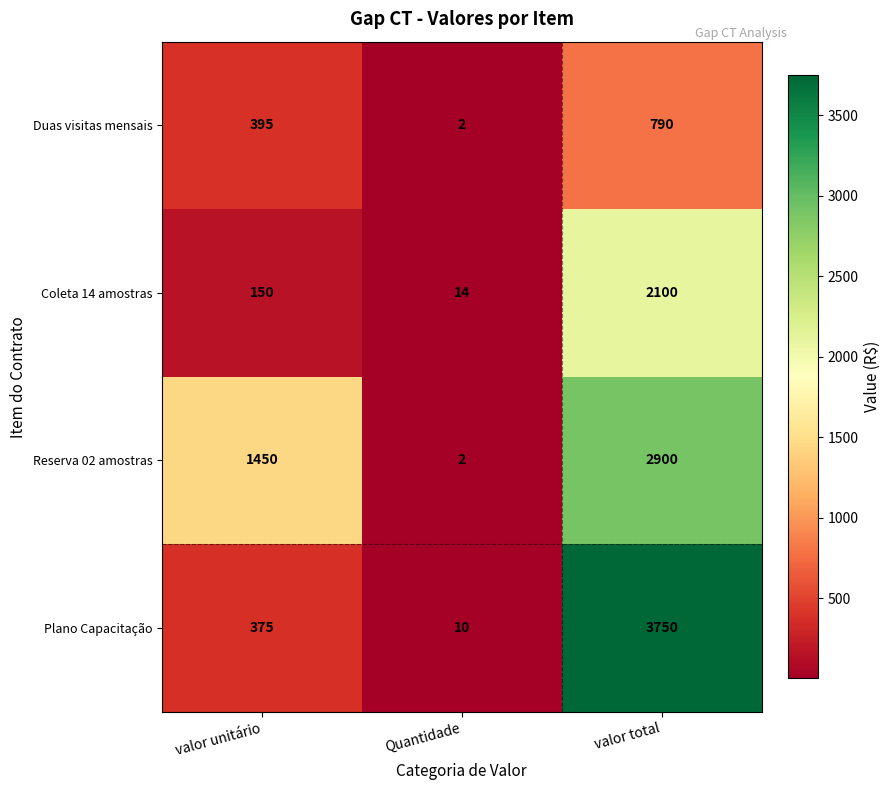

Which series has the largest total across all categories?

Reserva 02 amostras